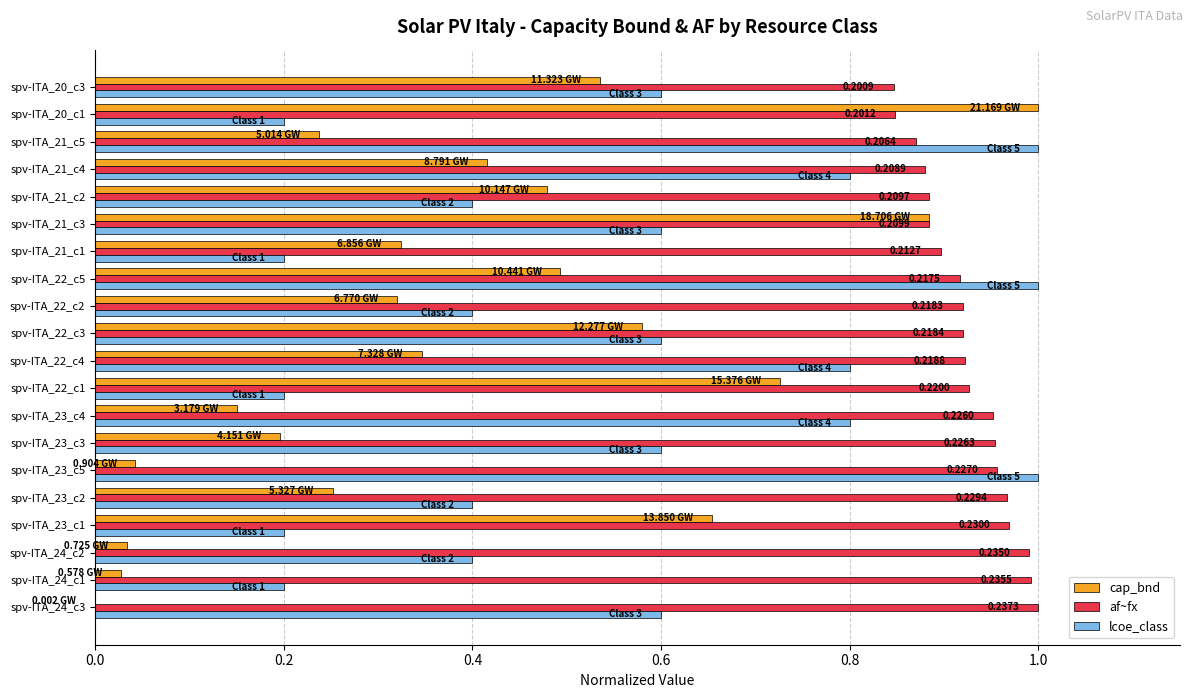

What is the sum of all af~fx values?

18.5